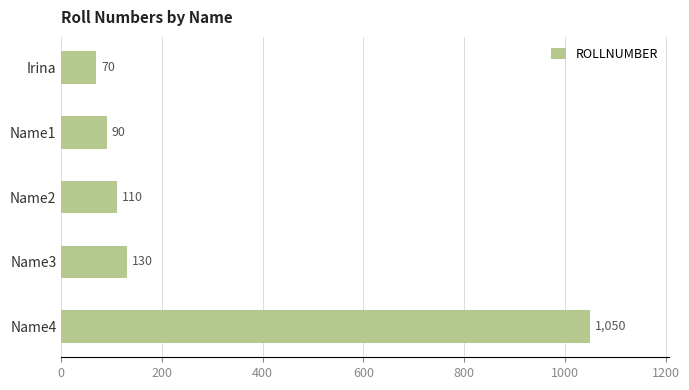

Rank the categories by value from lowest to highest.

Irina, Name1, Name2, Name3, Name4